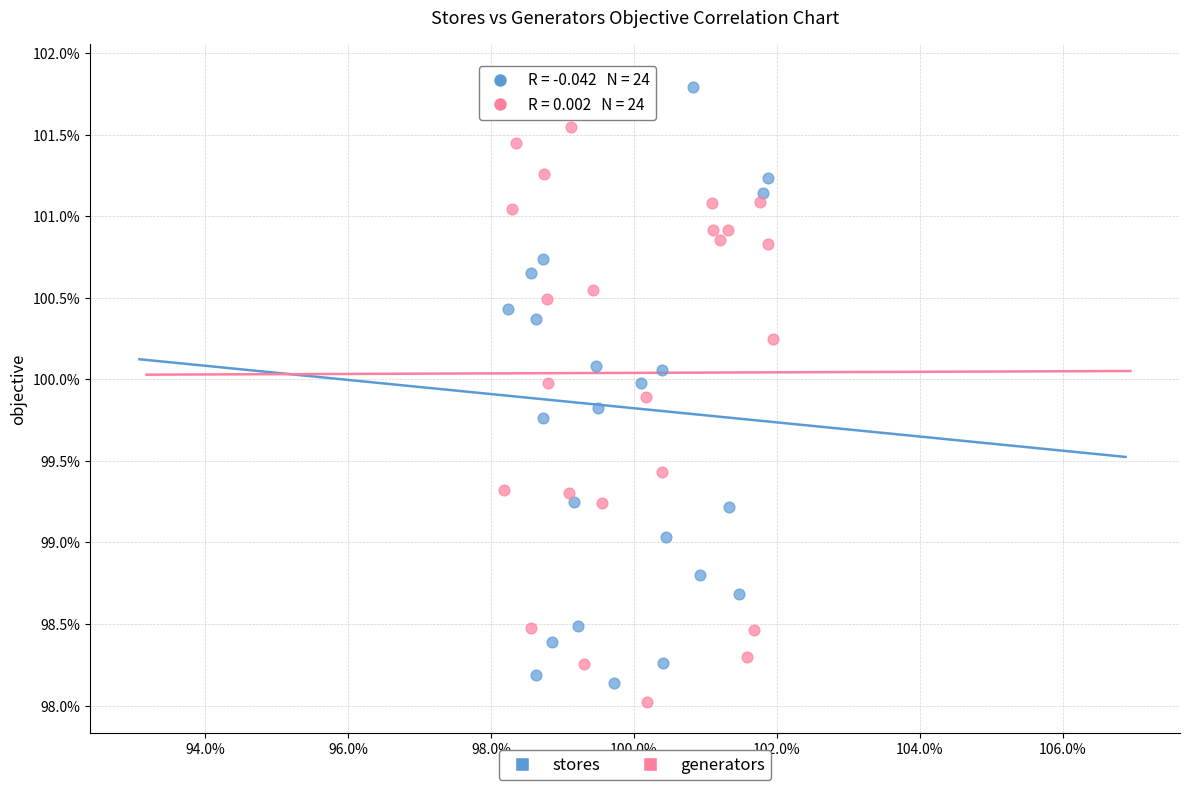

Which series reaches the maximum Y coordinate?

stores